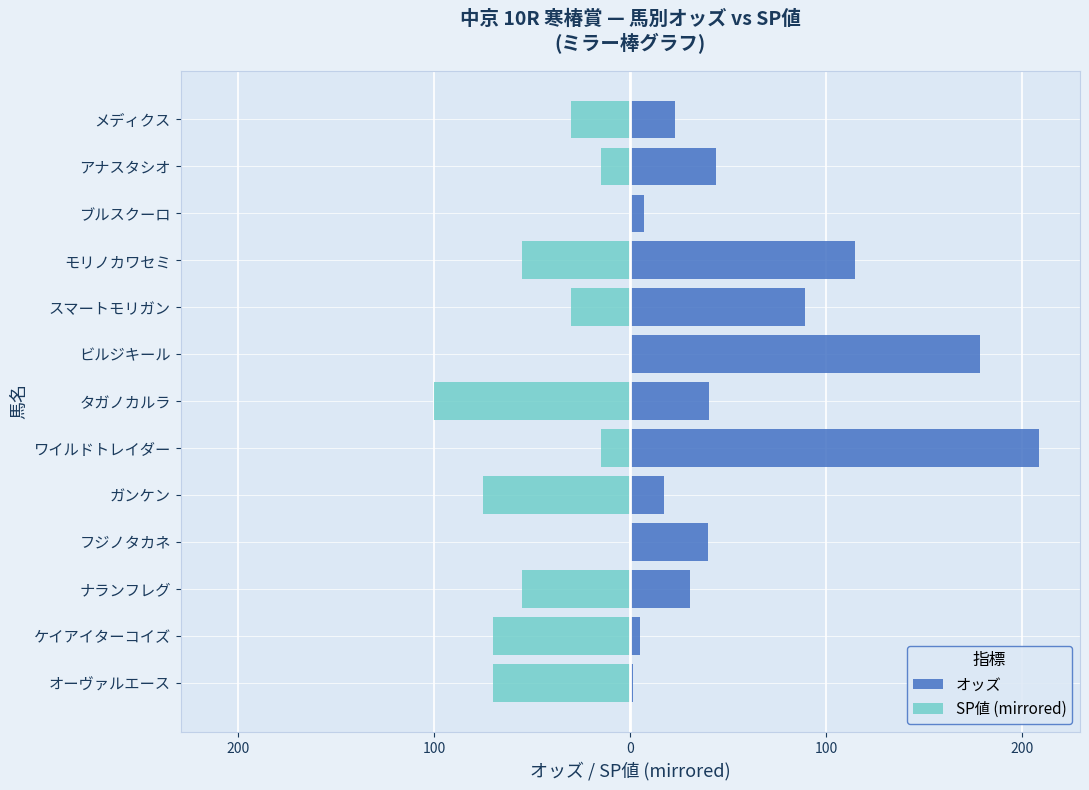

What is the sum of all オッズ values?

798.6